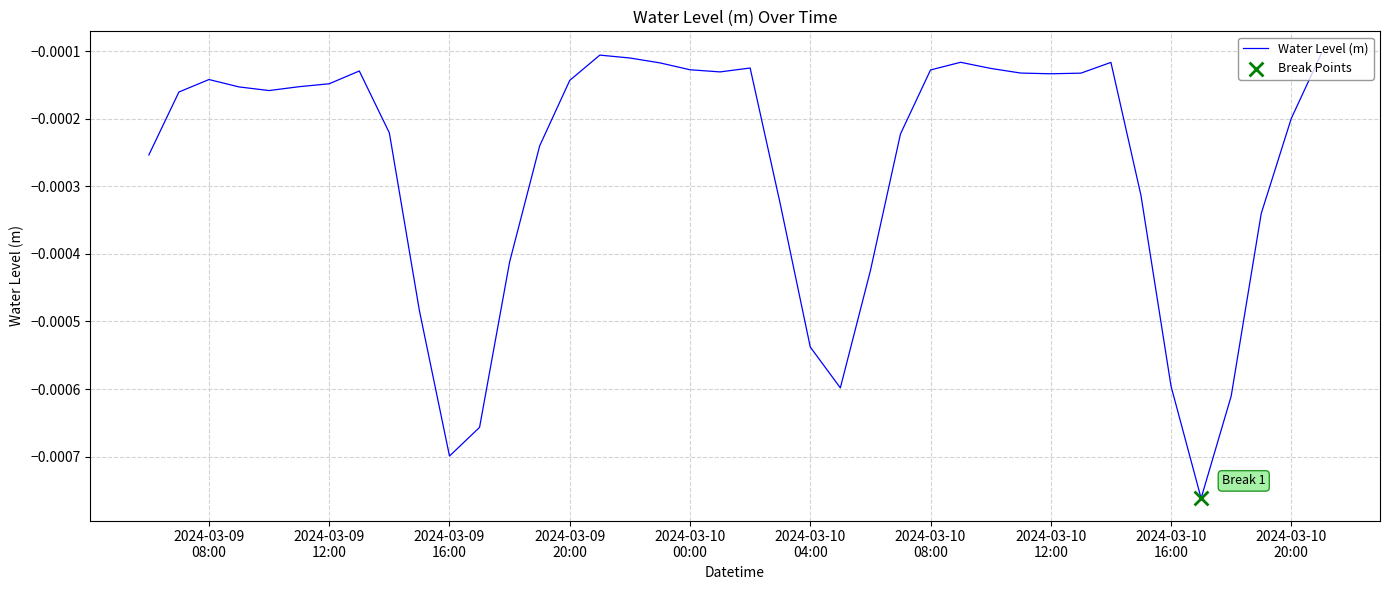

Is this an area chart (filled region under the line)?

No